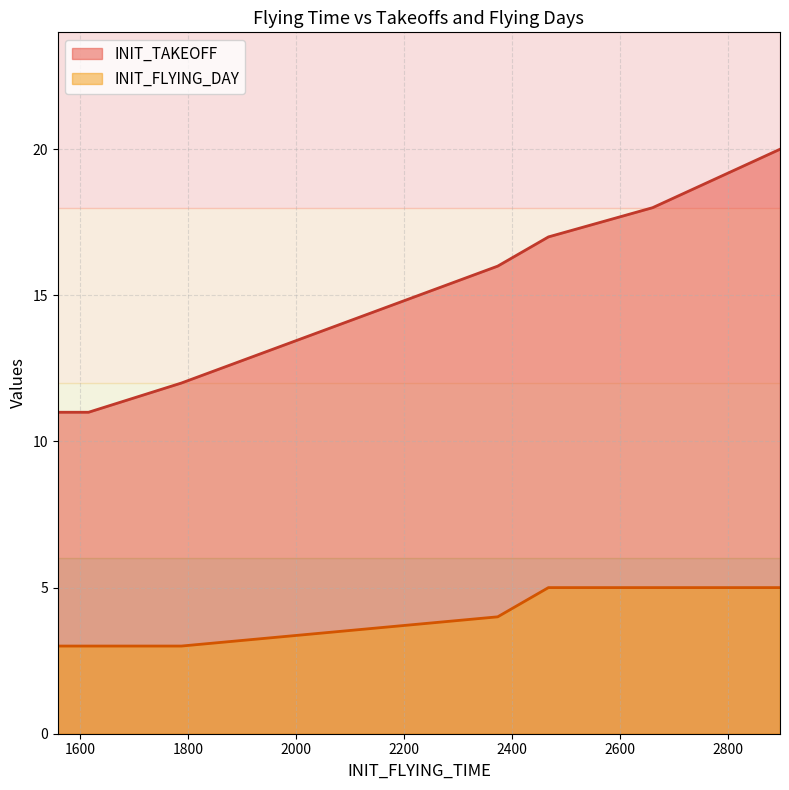

Rank the series by their maximum value, from lowest to highest.

INIT_FLYING_DAY, INIT_TAKEOFF